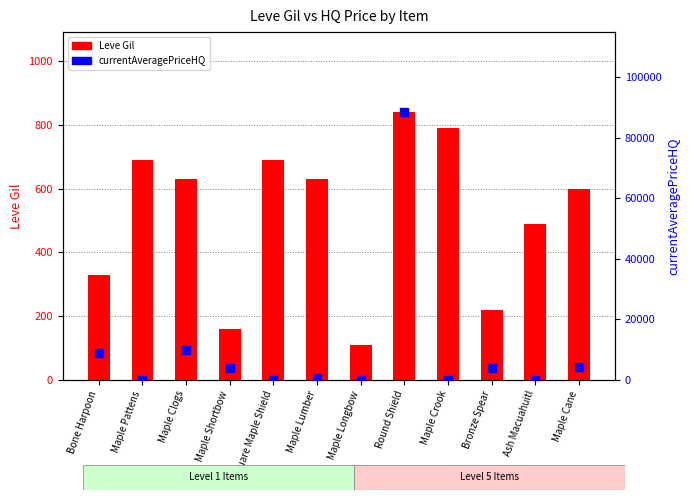

Which series reaches the maximum Y coordinate?

currentAveragePriceHQ